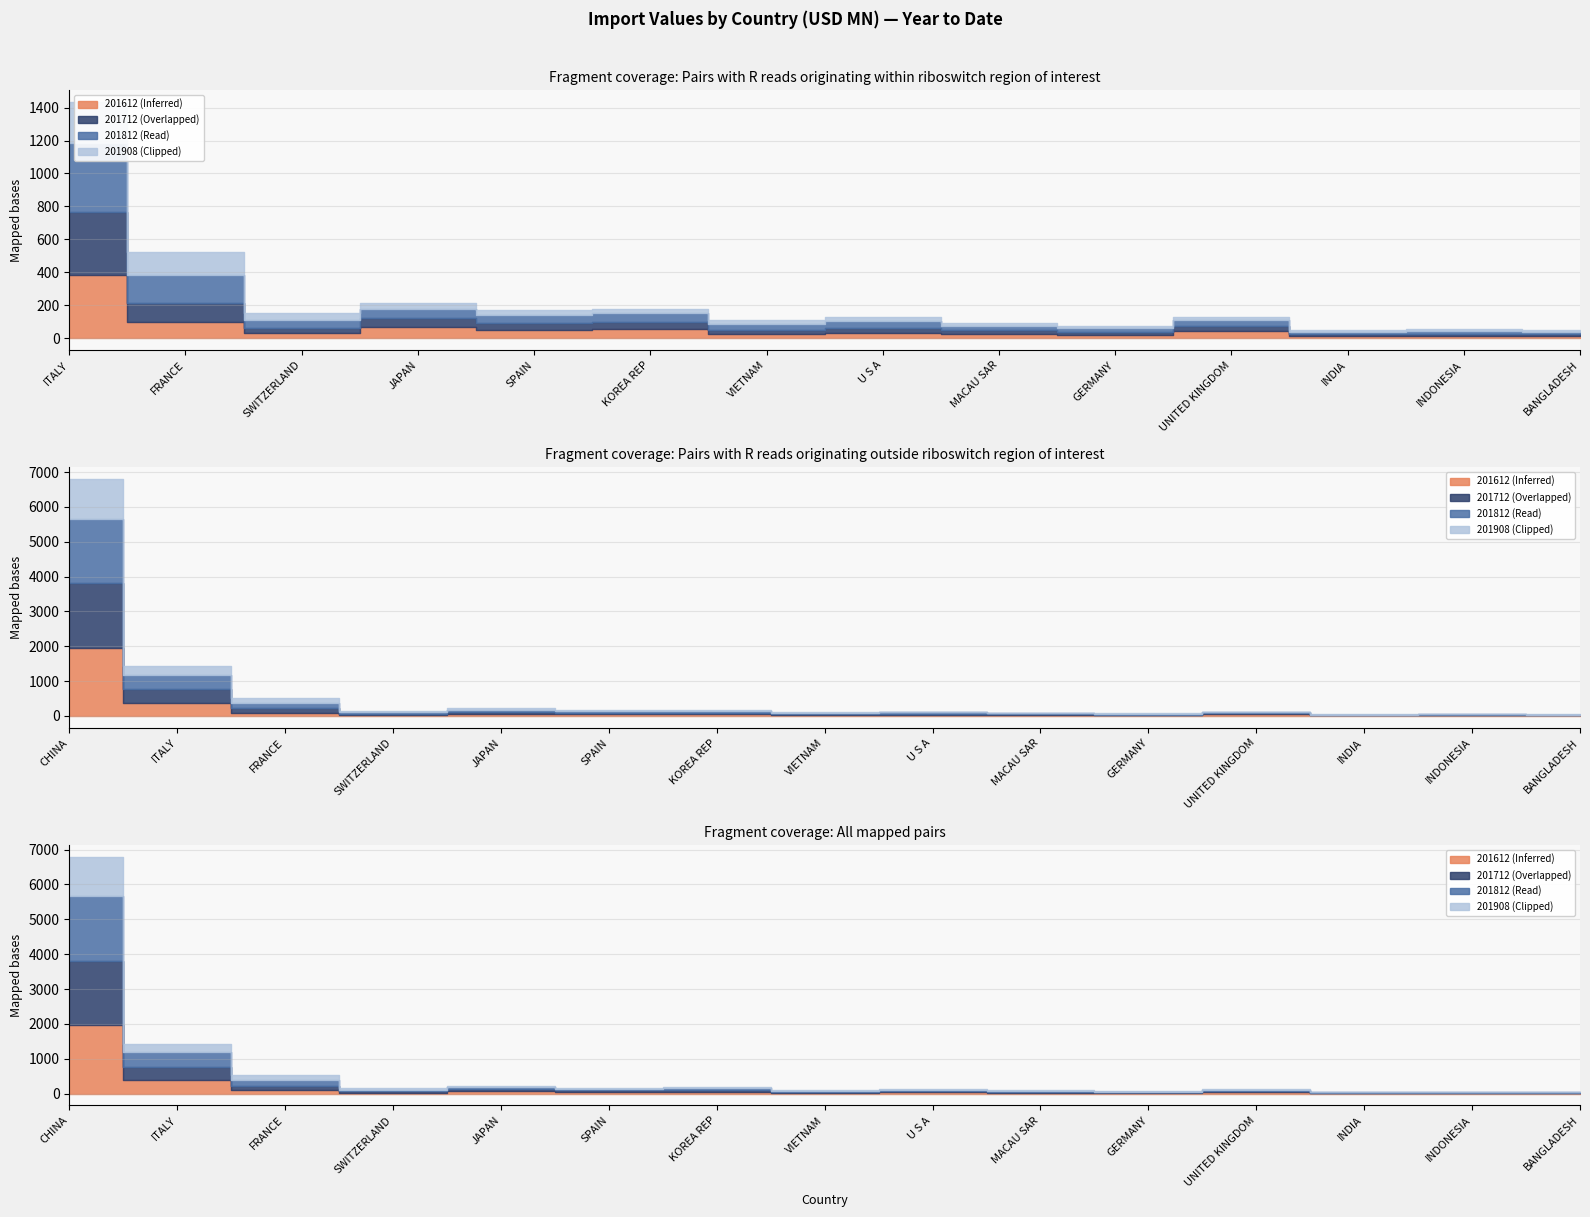

How many times do 201812 and 201908 cross each other?

2